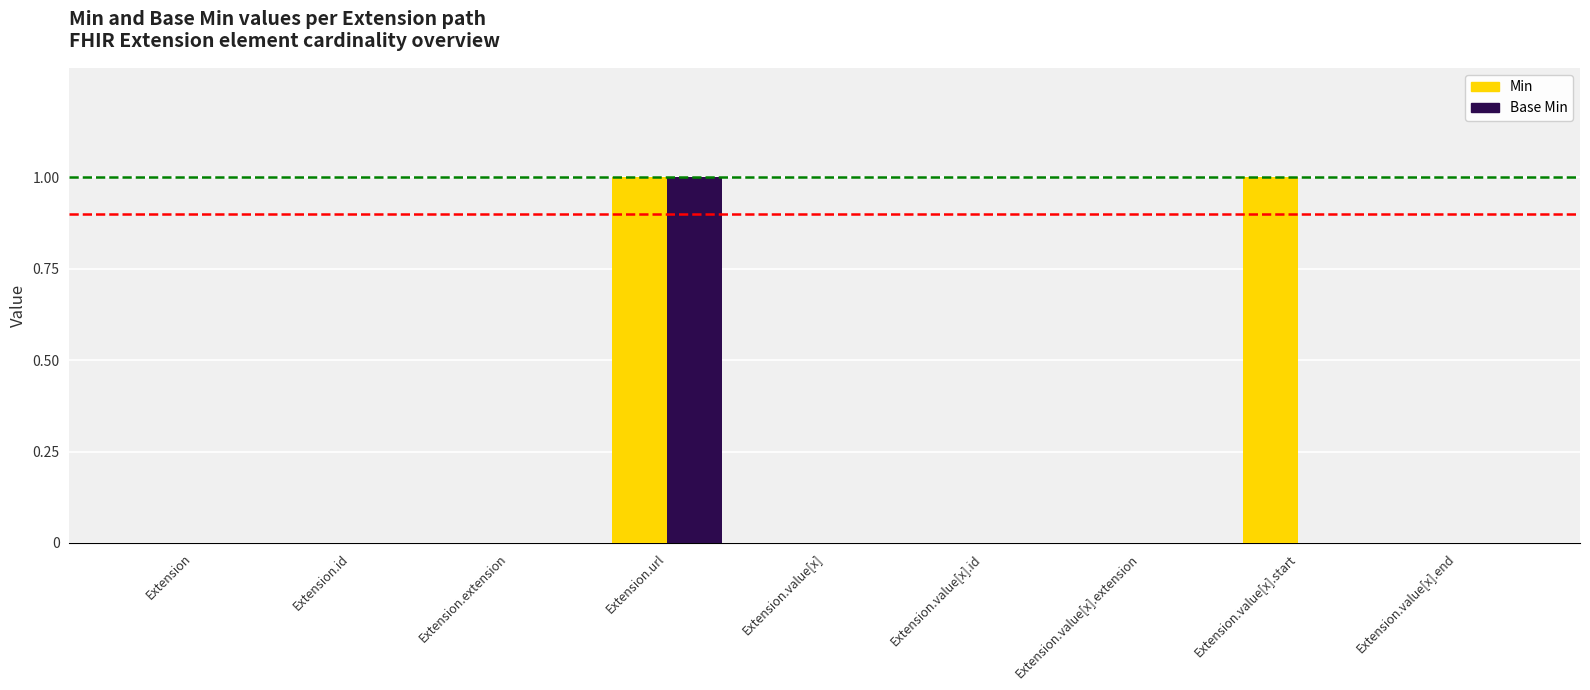

True or false: Min has a value of 0 at Extension.value[x].id.

True